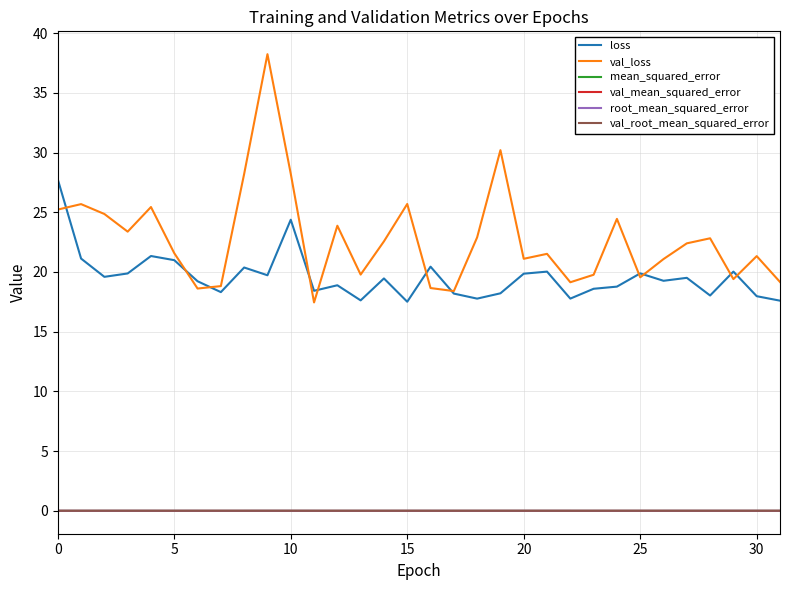

True or false: val_mean_squared_error and loss intersect in this chart.

False